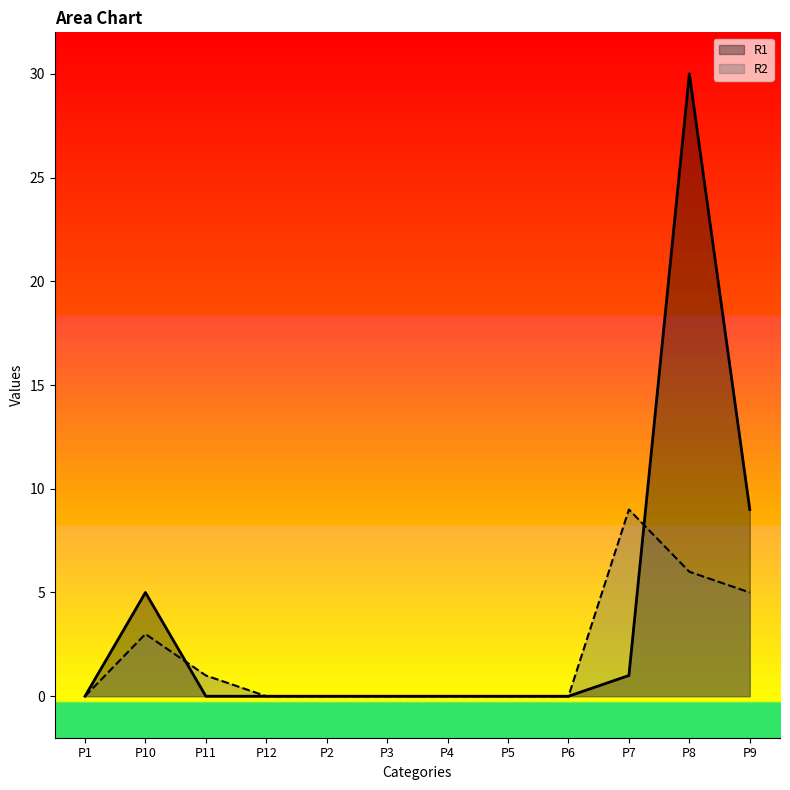

Is it true that R1 equals 0 at P5?

True